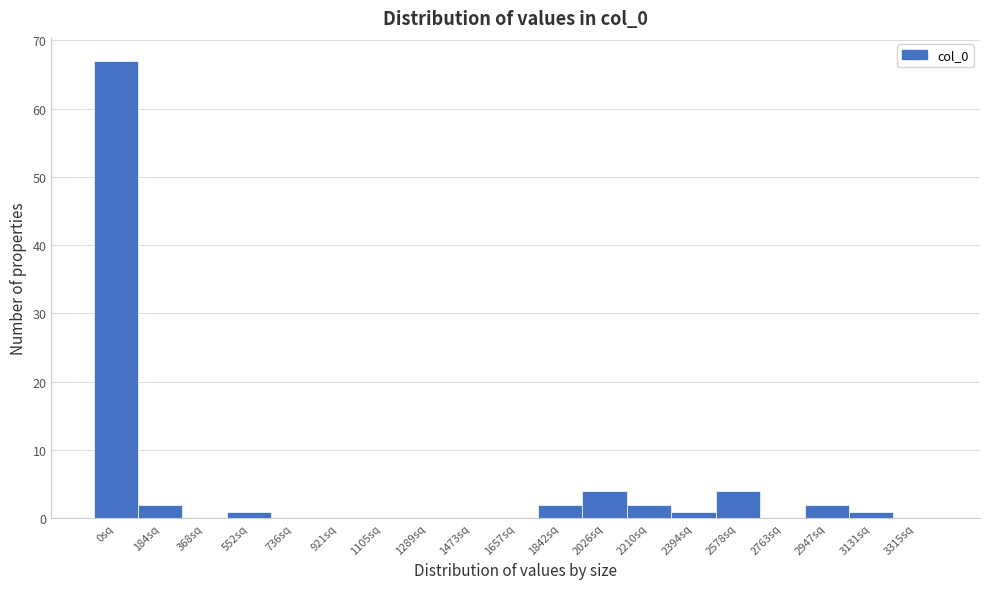

Reading left to right, list all the values displayed in this chart.

0sq=67	184sq=2	368sq=0	552sq=1	736sq=0	921sq=0	1105sq=0	1289sq=0	1473sq=0	1657sq=0	1842sq=2	2026sq=4	2210sq=2	2394sq=1	2578sq=4	2763sq=0	2947sq=2	3131sq=1	3315sq=0